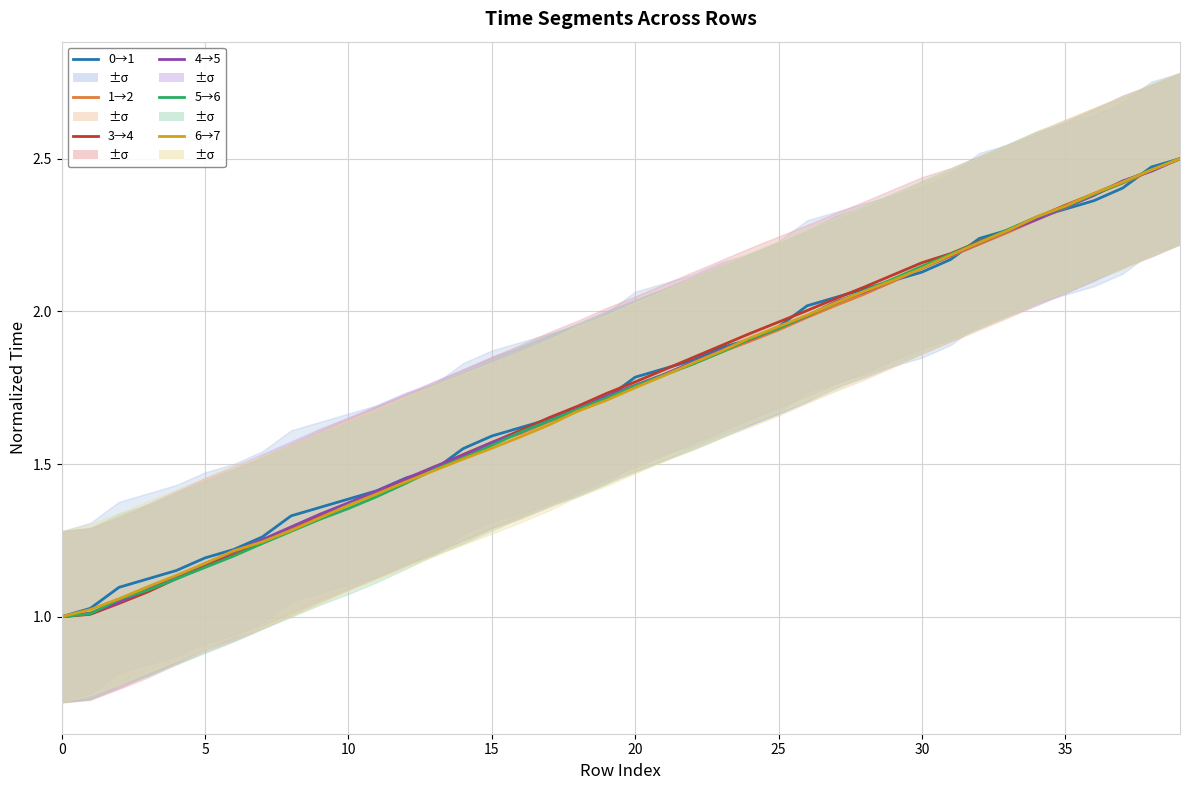

What is the difference between the maximum and second lowest values in the time from 0 to 1 series?

1.5